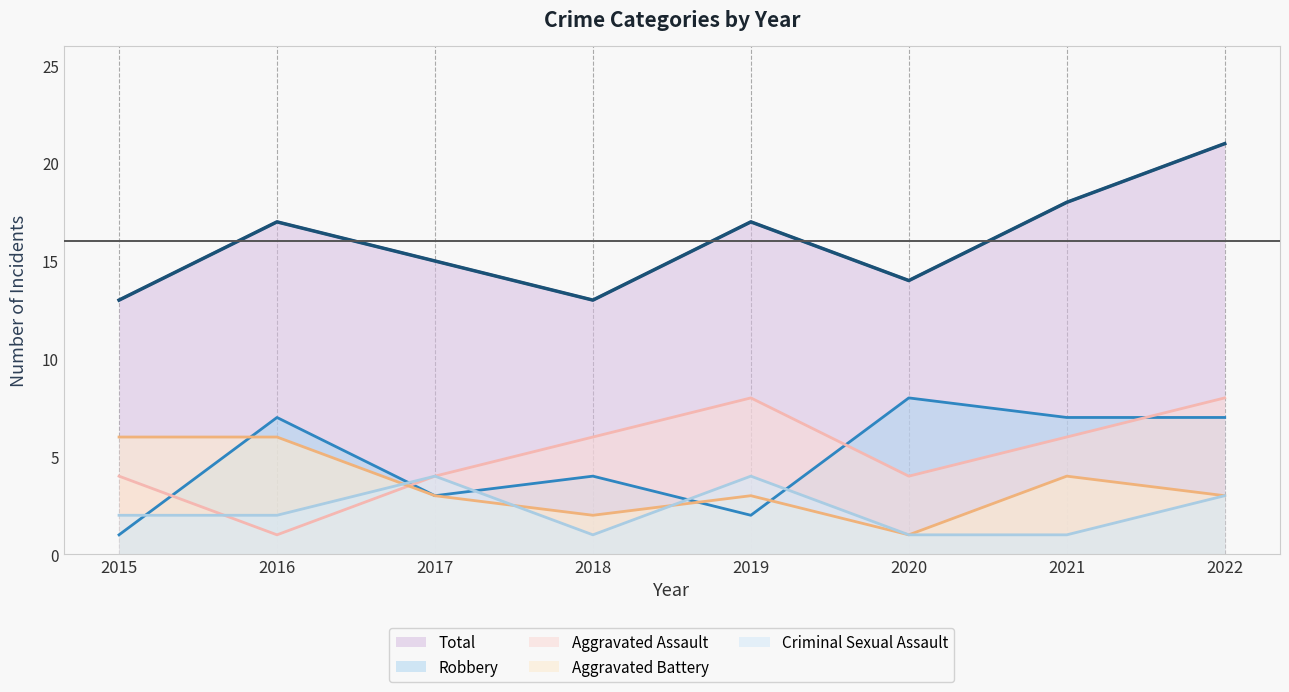

How many lines are shown in the chart?

5